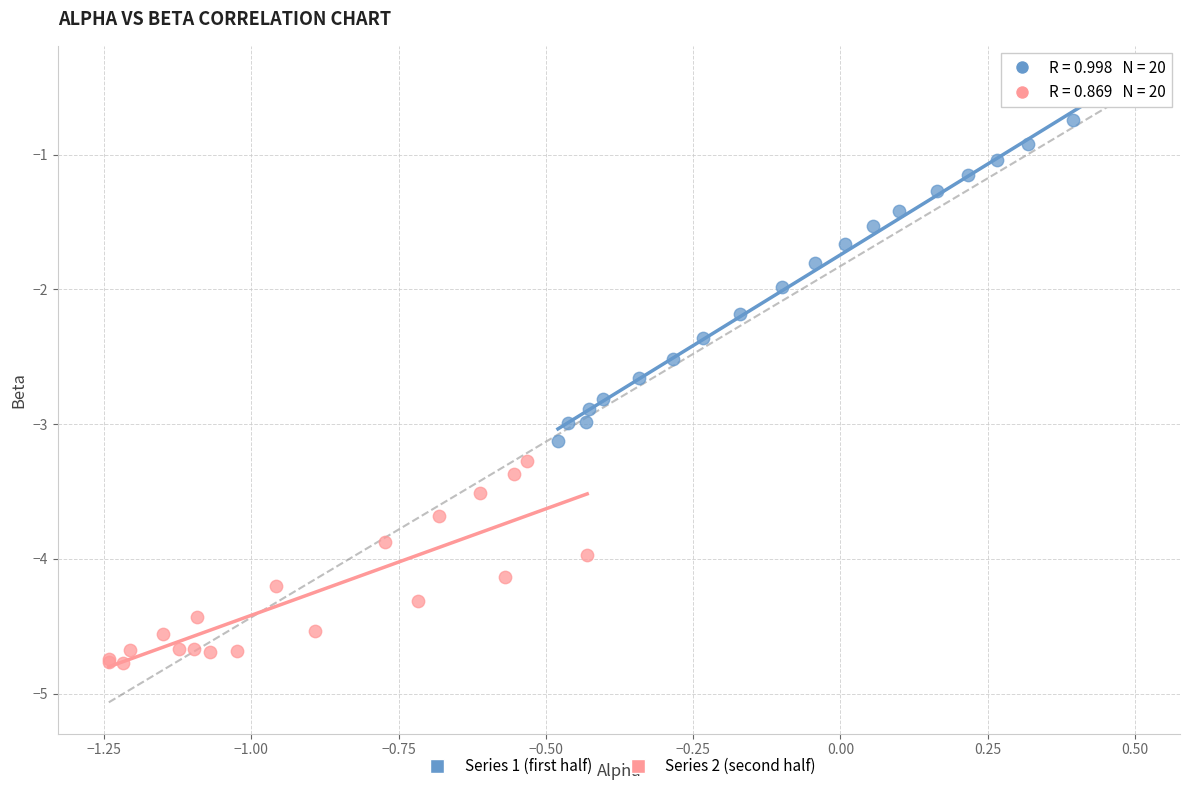

Which series has the widest spread of Y values?

Series 1 (first half)